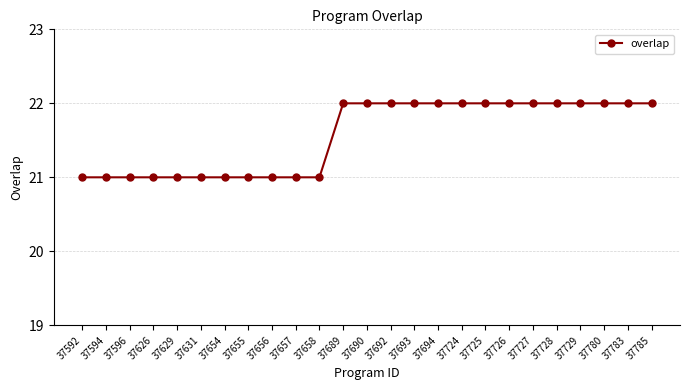

How many values are between 21 and 22?

25